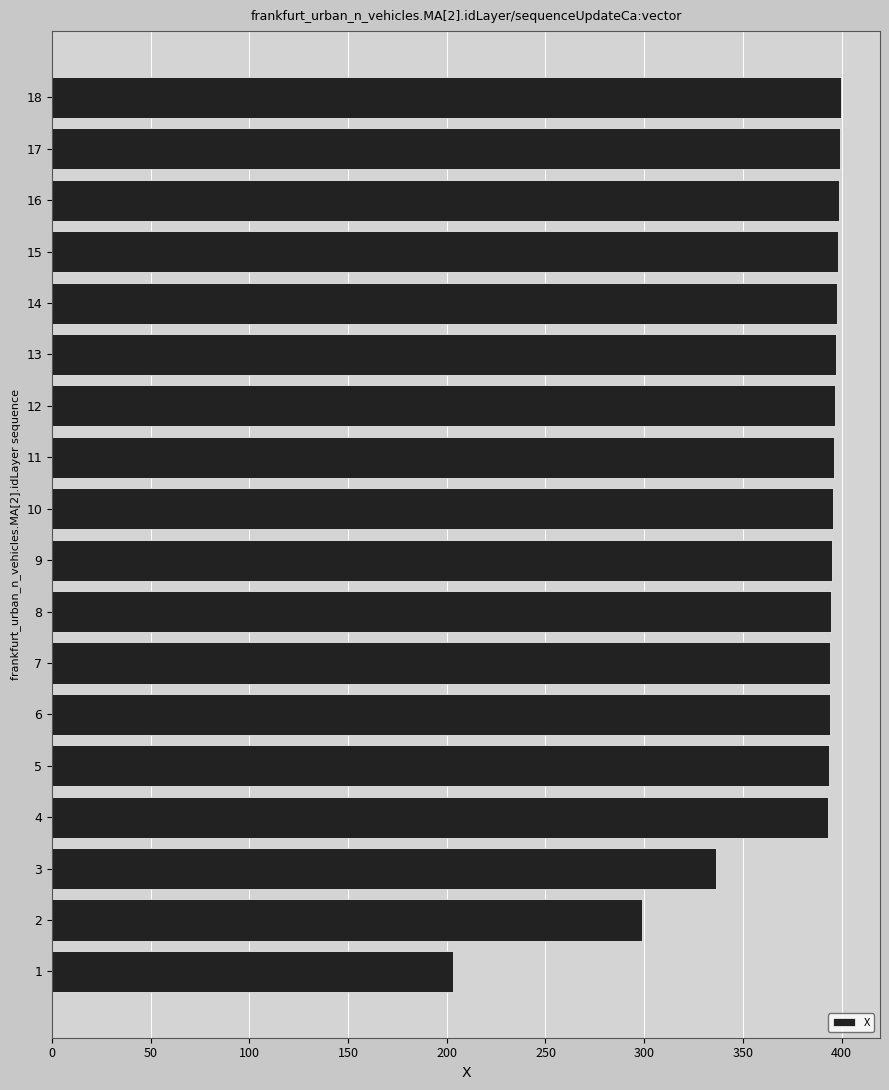

Approximately how many times larger is the value at 13 compared to 5?

1.0